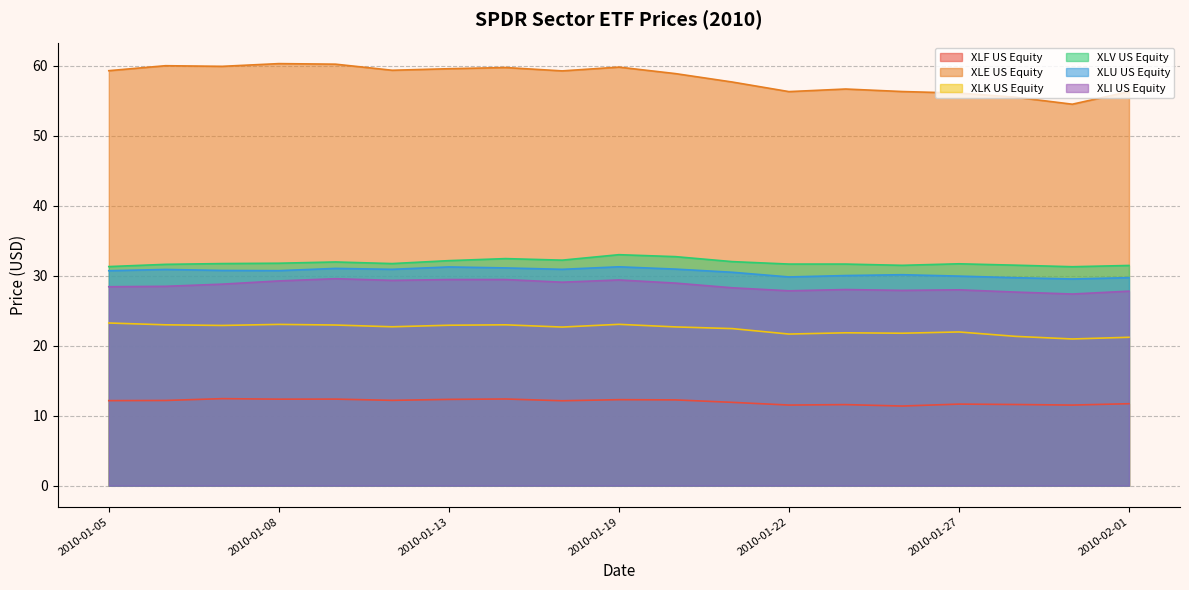

What is the label of the 4th point from the left?

2010-01-08